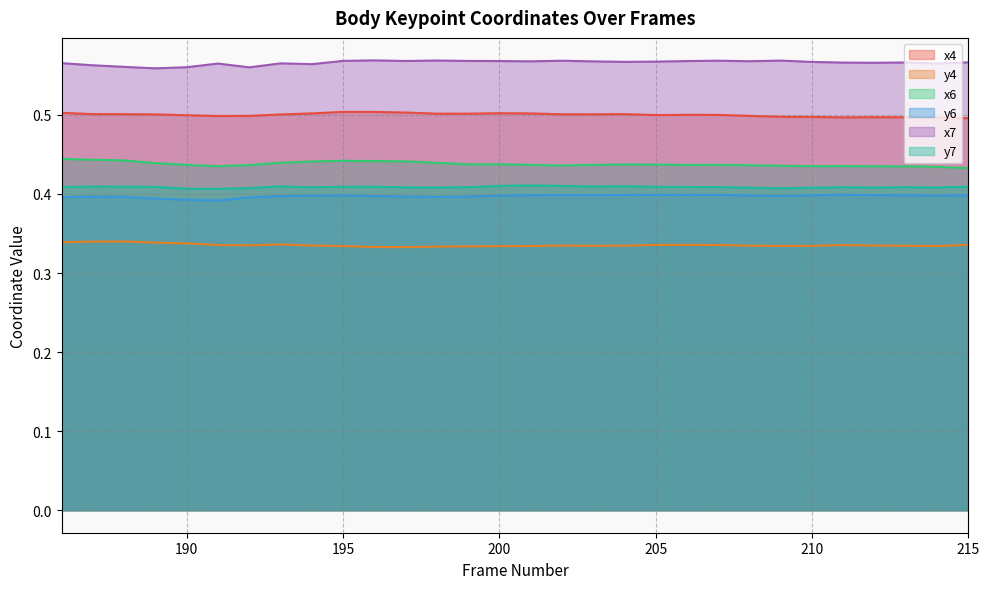

Which series has the largest range (max minus min)?

x6